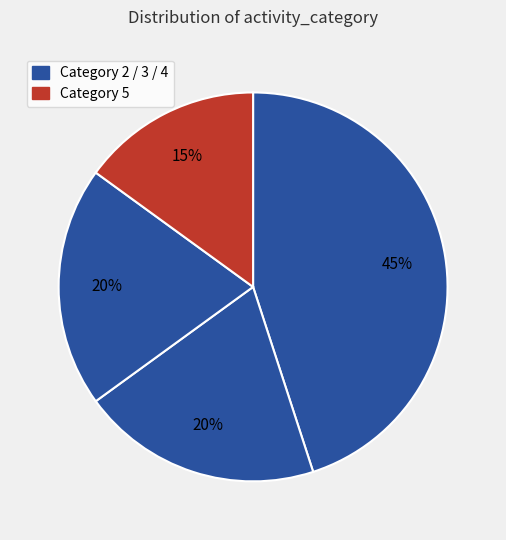

How many slices are in this pie chart?

4